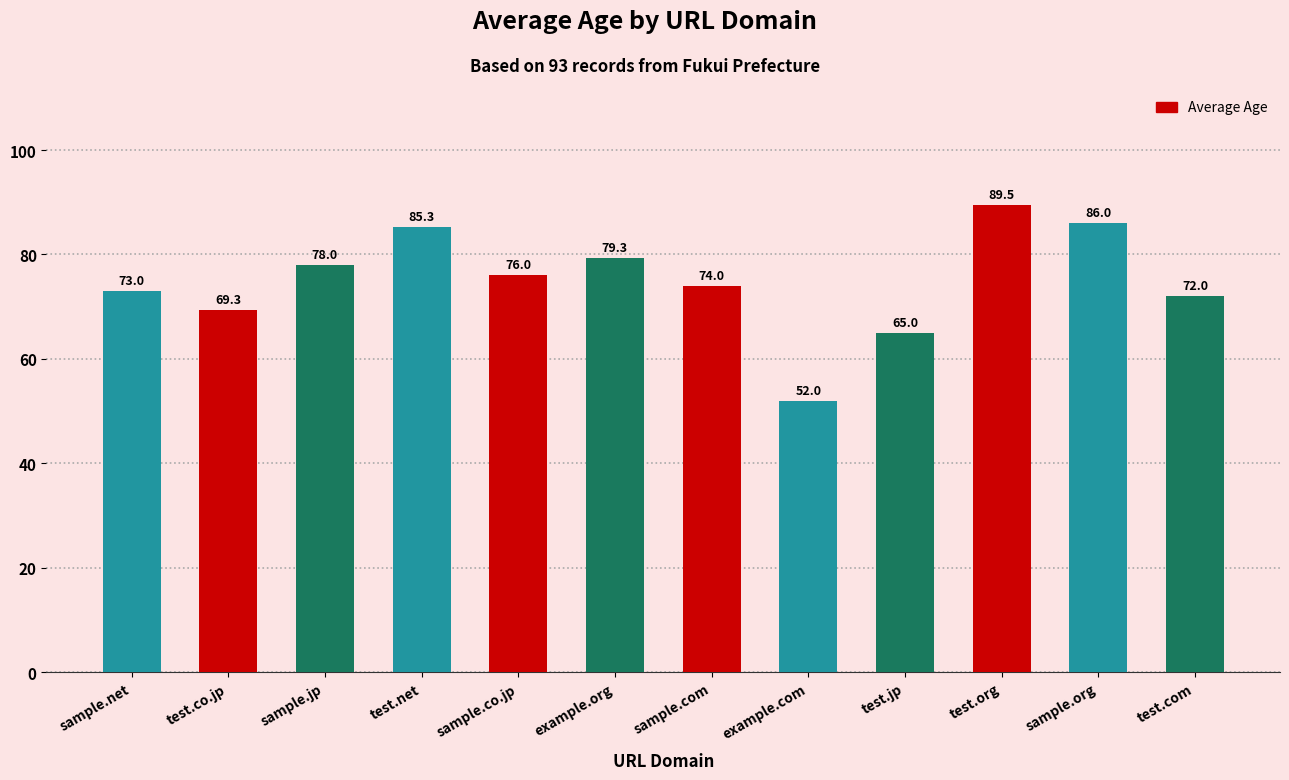

Rank the categories by value from highest to lowest.

test.org, sample.org, test.net, example.org, sample.jp, sample.co.jp, sample.com, sample.net, test.com, test.co.jp, test.jp, example.com